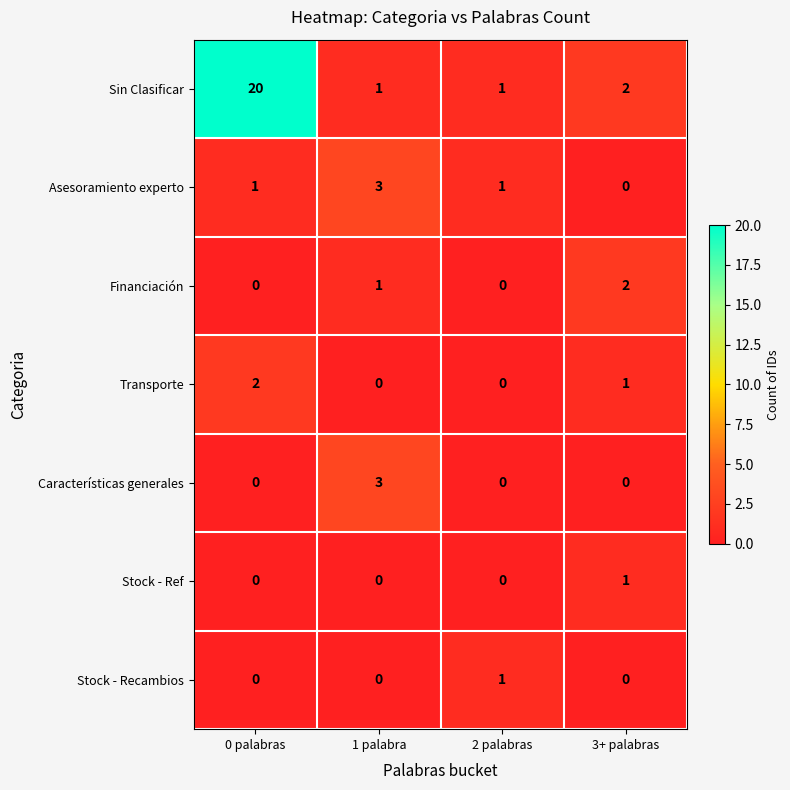

Reading right to left, list all the values displayed in this chart.

Sin Clasificar: 2	1	1	20
Asesoramiento experto: 0	1	3	1
Financiación: 2	0	1	0
Transporte: 1	0	0	2
Características generales: 0	0	3	0
Stock - Ref: 1	0	0	0
Stock - Recambios: 0	1	0	0